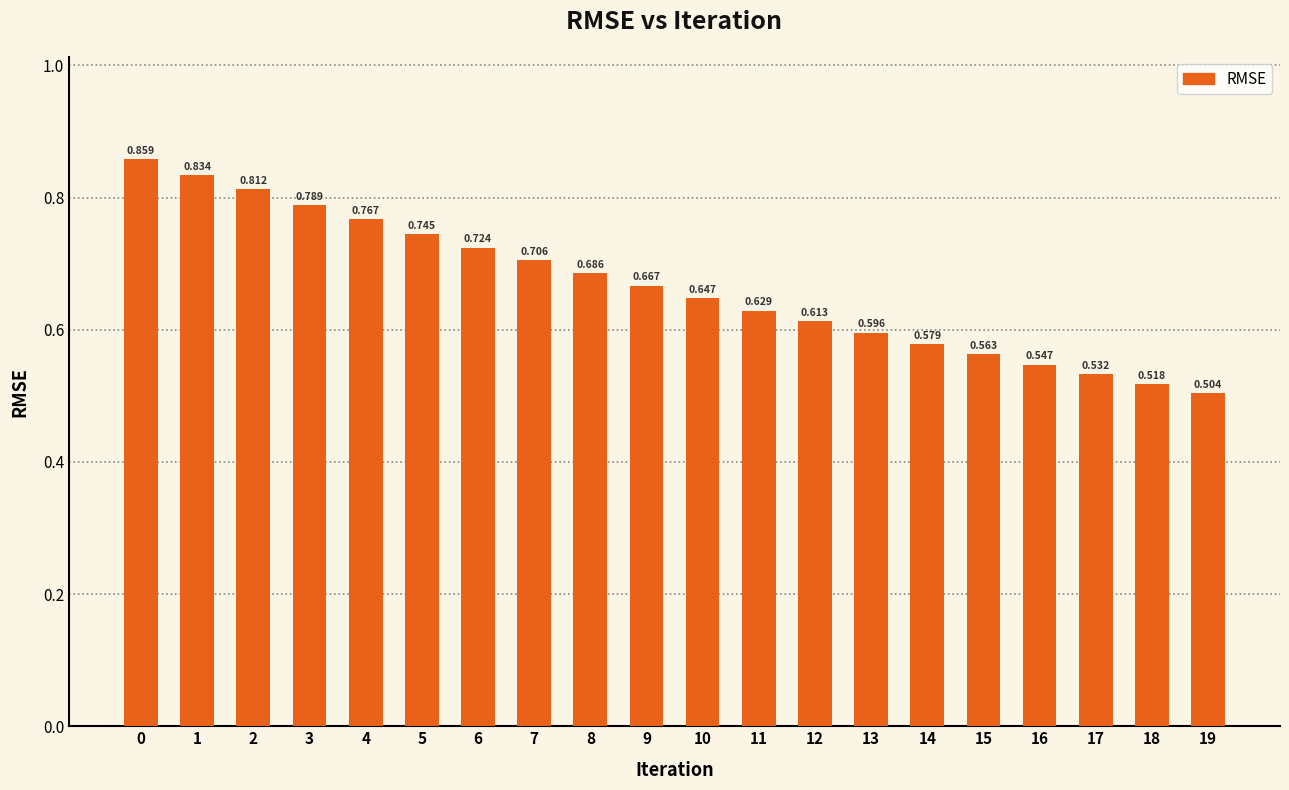

Rank the categories by value from lowest to highest.

19, 18, 17, 16, 15, 14, 13, 12, 11, 10, 9, 8, 7, 6, 5, 4, 3, 2, 1, 0